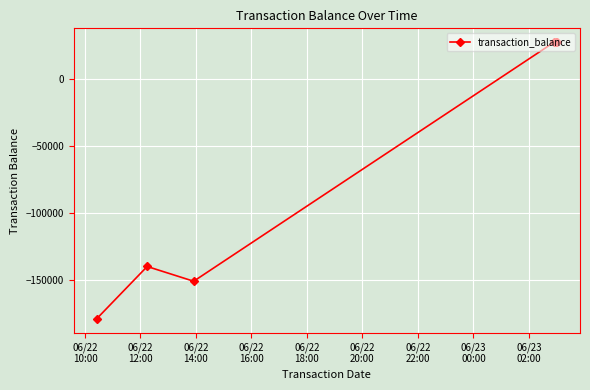

How many lines are shown in the chart?

1